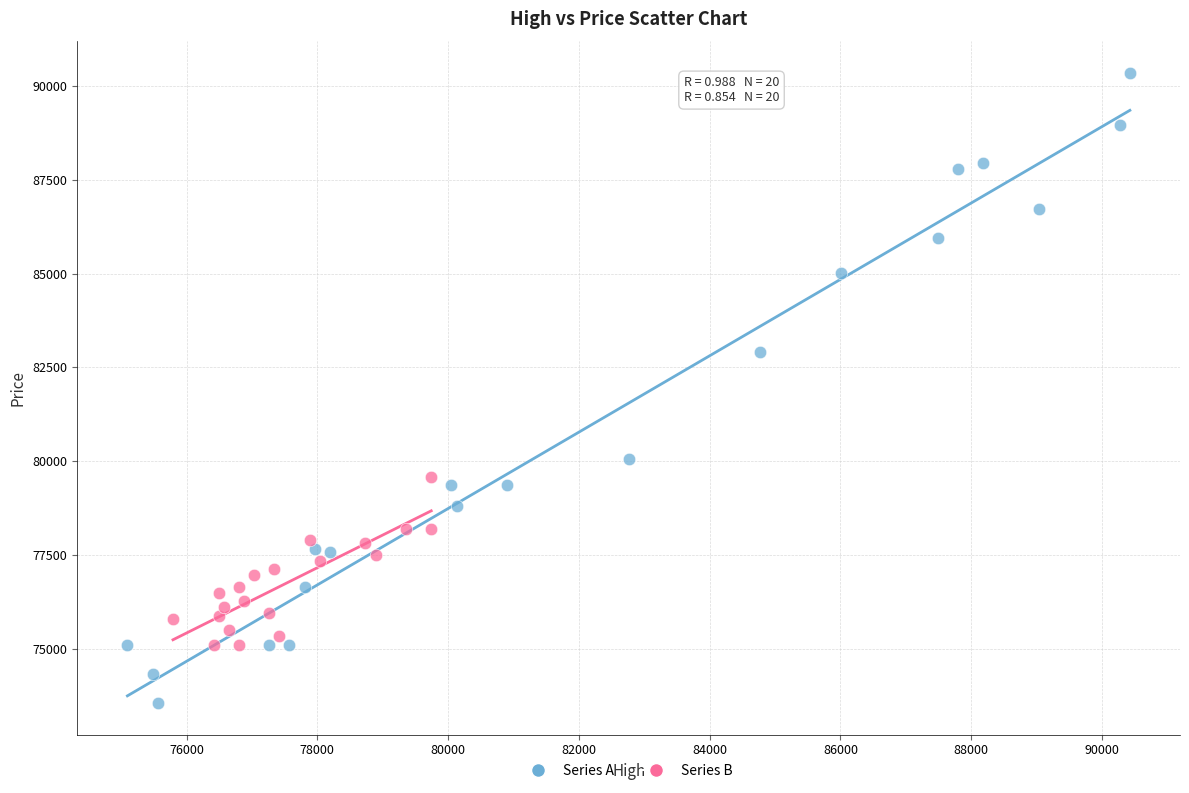

Which series has the largest Y range (max minus min)?

Series A